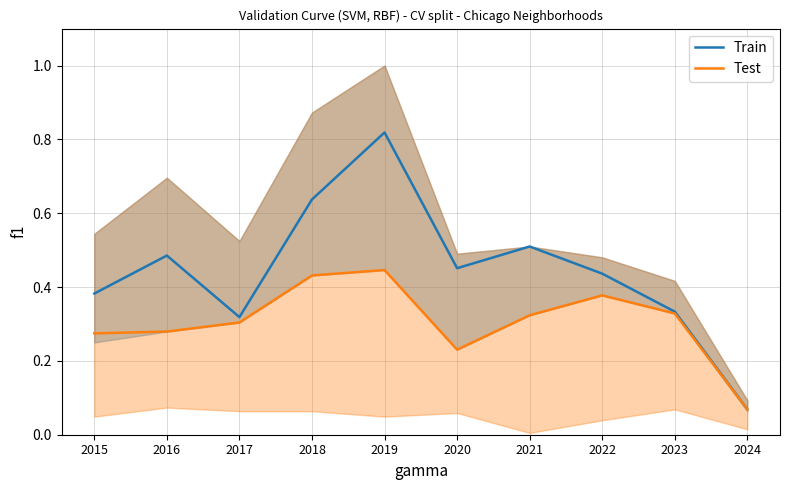

Is the value of Test at 2017 greater than the value of Train at 2018?

No